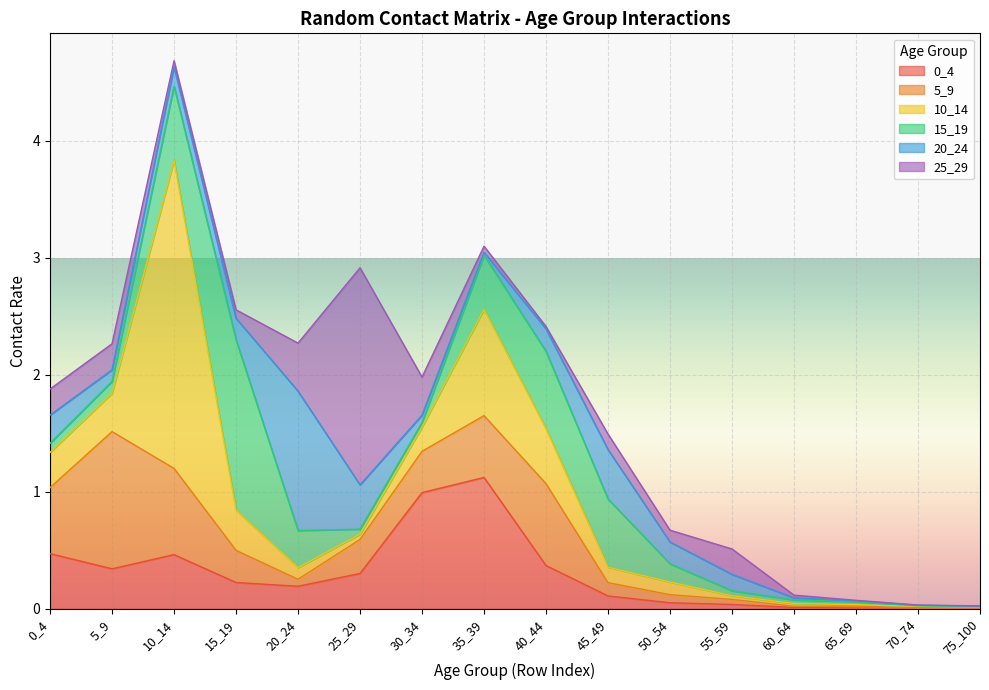

True or false: 20_24 has a value of 0.0 at 30_34.

False